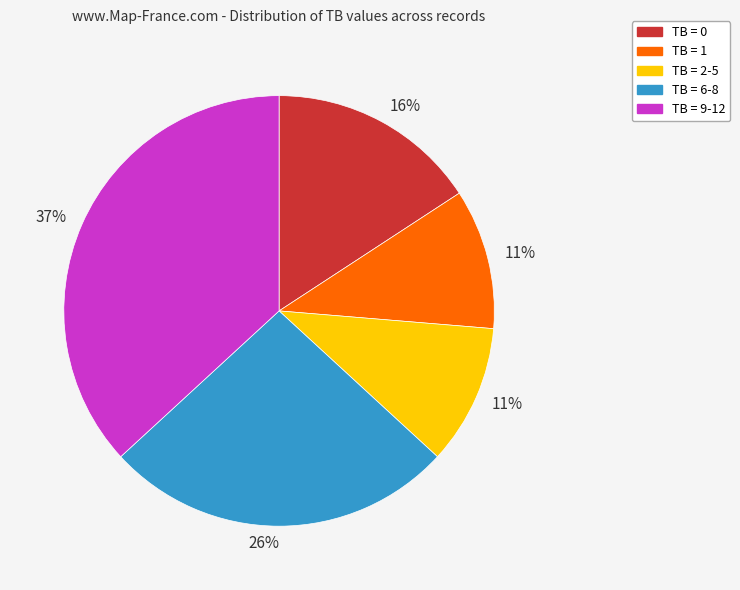

Do TB = 6-8 and TB = 0 together represent more than half of the pie?

No